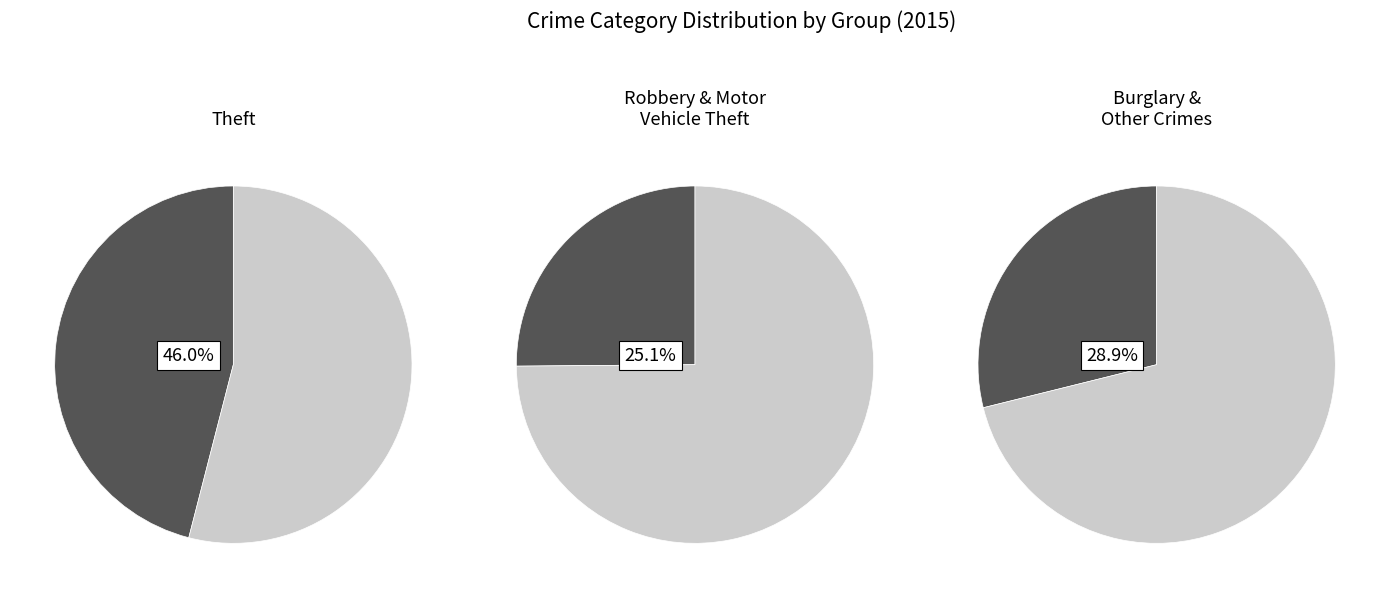

True or false: Motor Vehicle Theft accounts for 13% of the total.

True